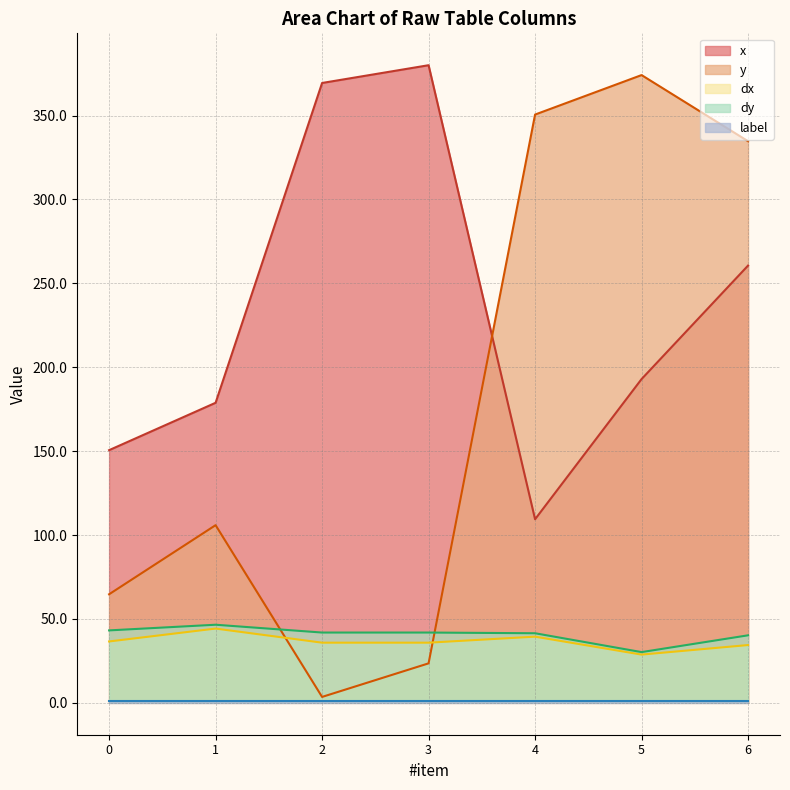

What is the value of the dx point at the 6th from the left?

28.8